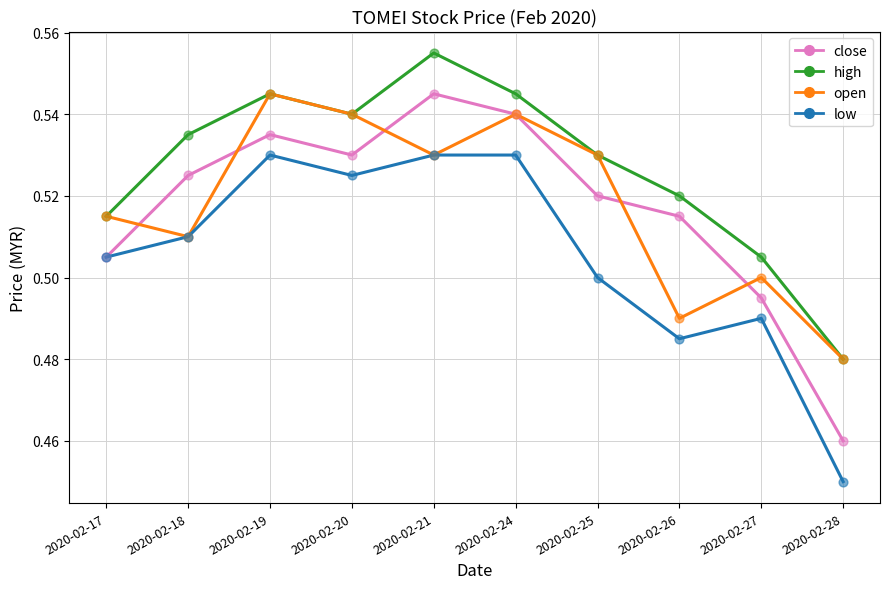

Which series has the largest Y range (max minus min)?

close